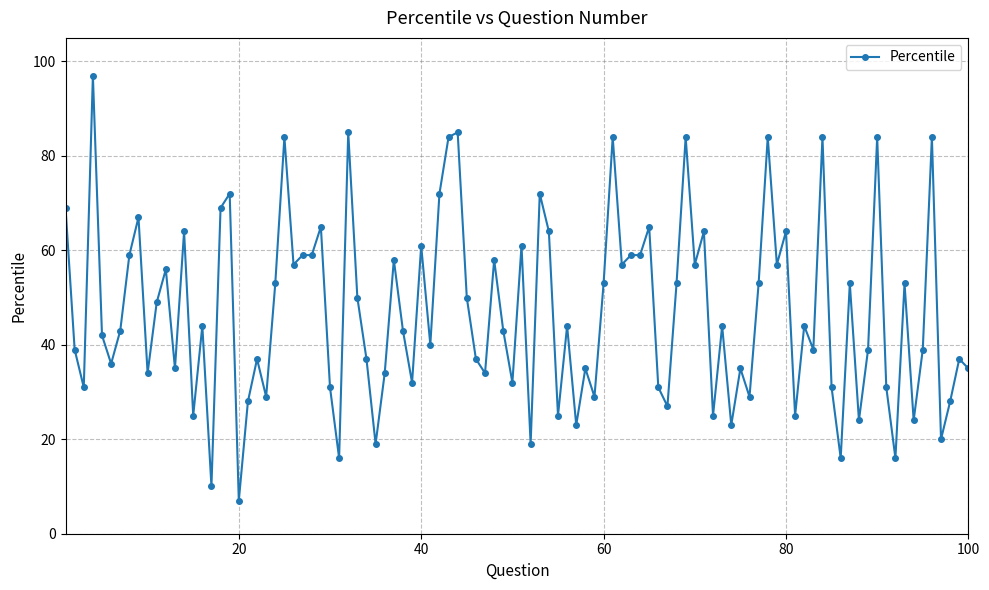

What is the difference between the maximum and minimum values?

90